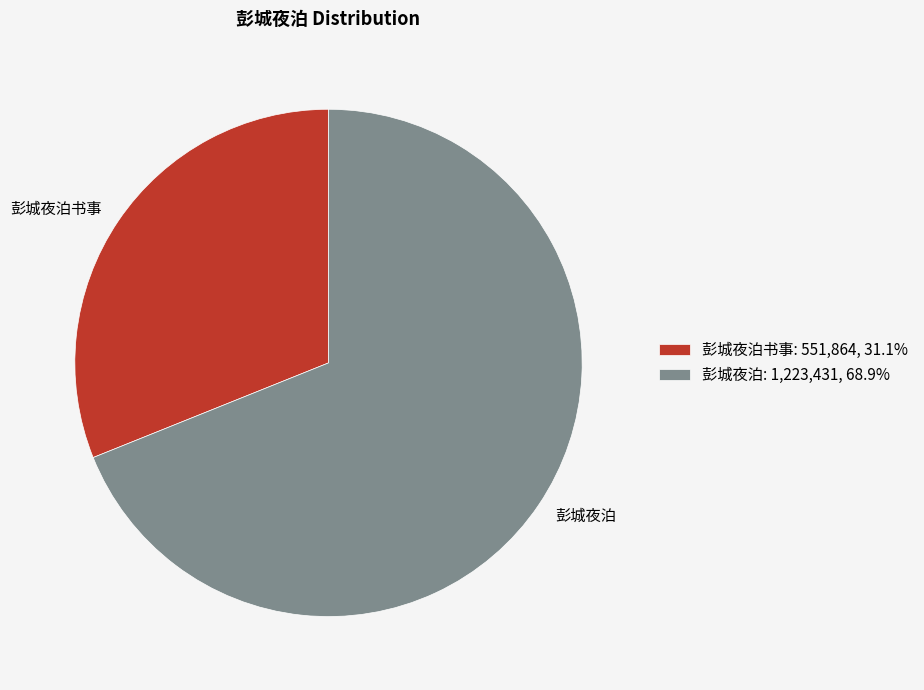

Does 彭城夜泊 account for over 50% of the chart?

Yes